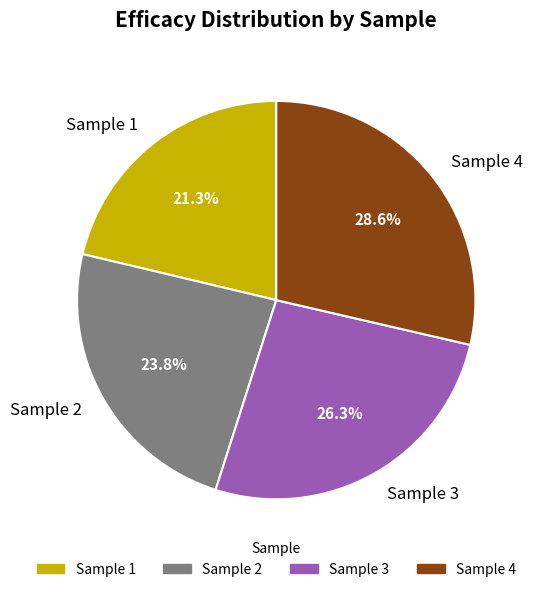

Does any single category account for the majority?

No